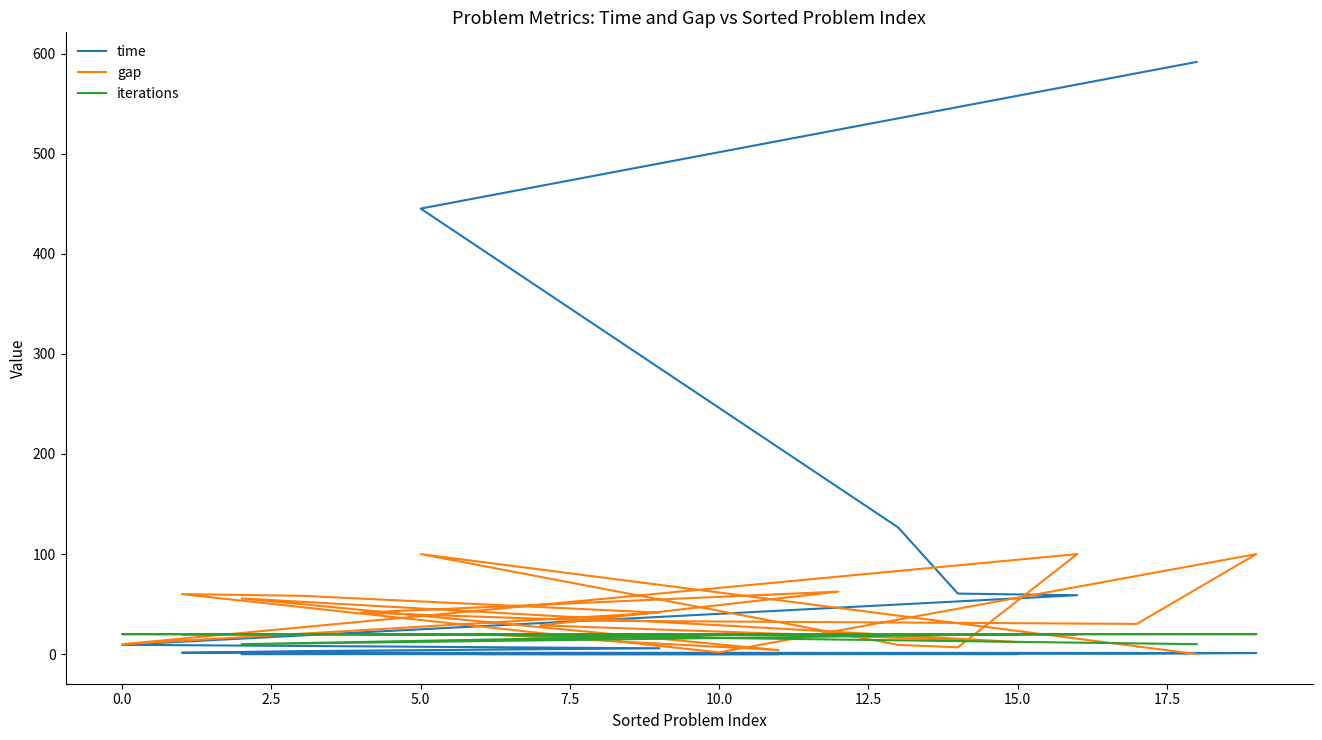

How many iterations values are between 20 and 21?

18